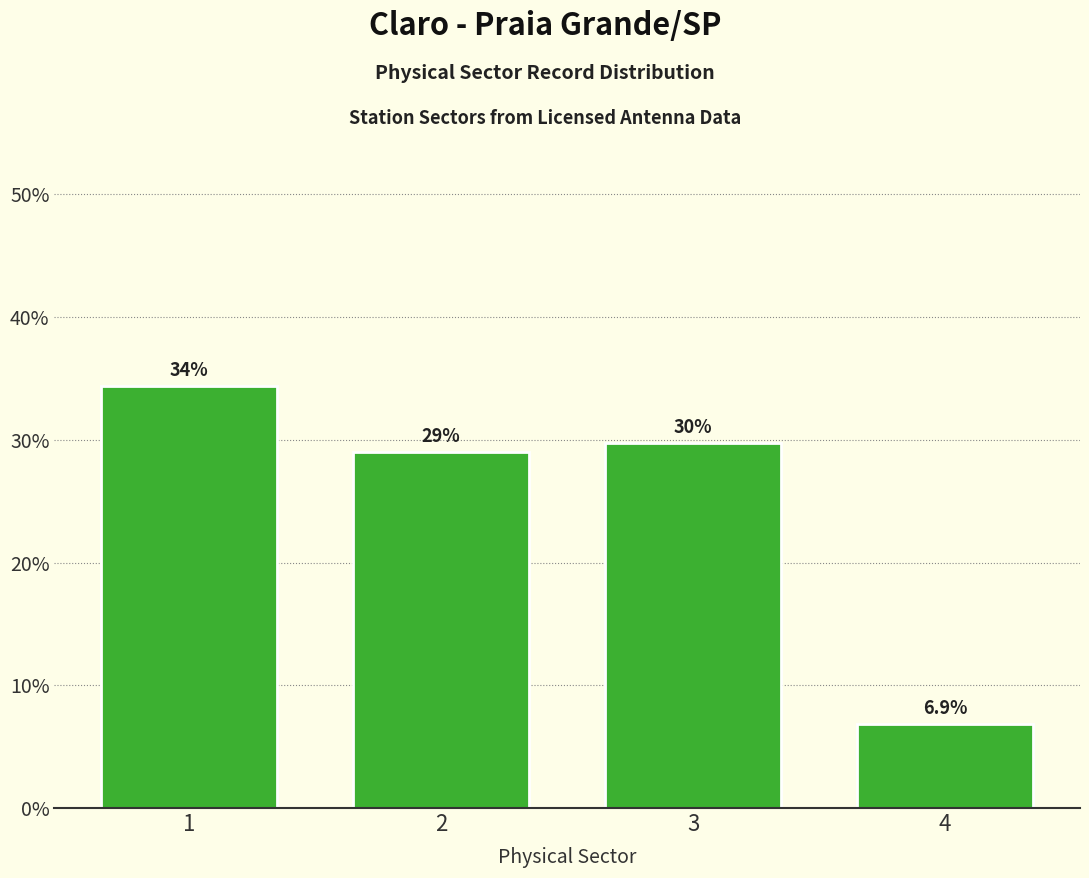

What is the difference between the maximum and minimum values?

27.5